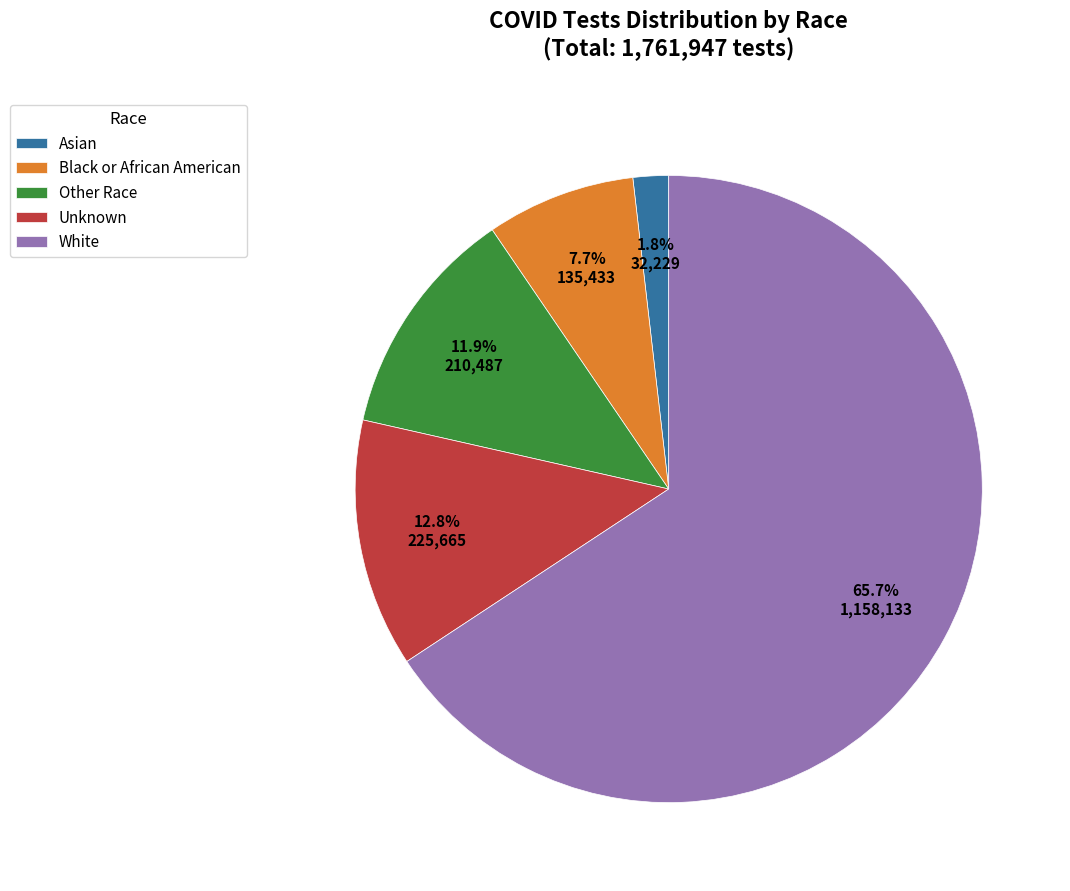

Which slice is the largest?

White